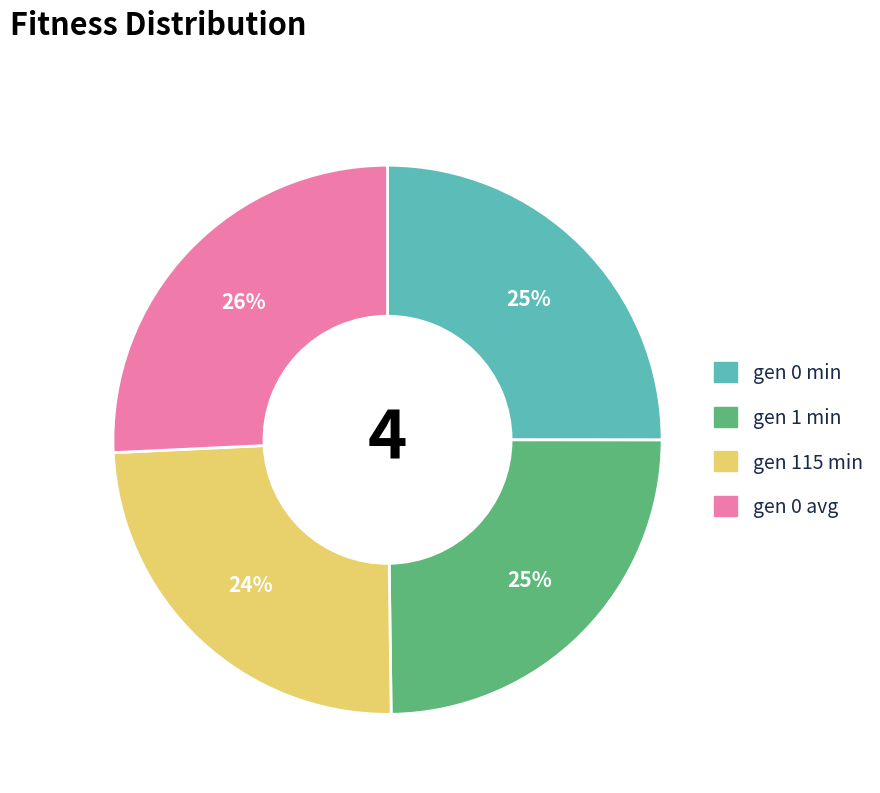

The gen 115 min slice represents 39% of the pie. True or false?

False